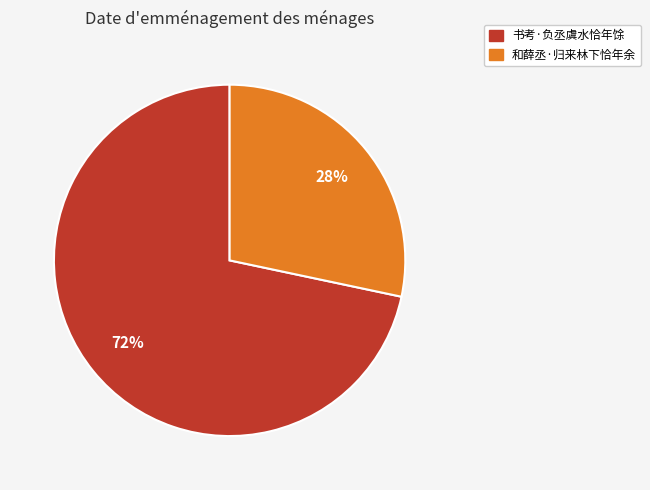

Is 书考·负丞虞水恰年馀 the majority of the pie?

Yes